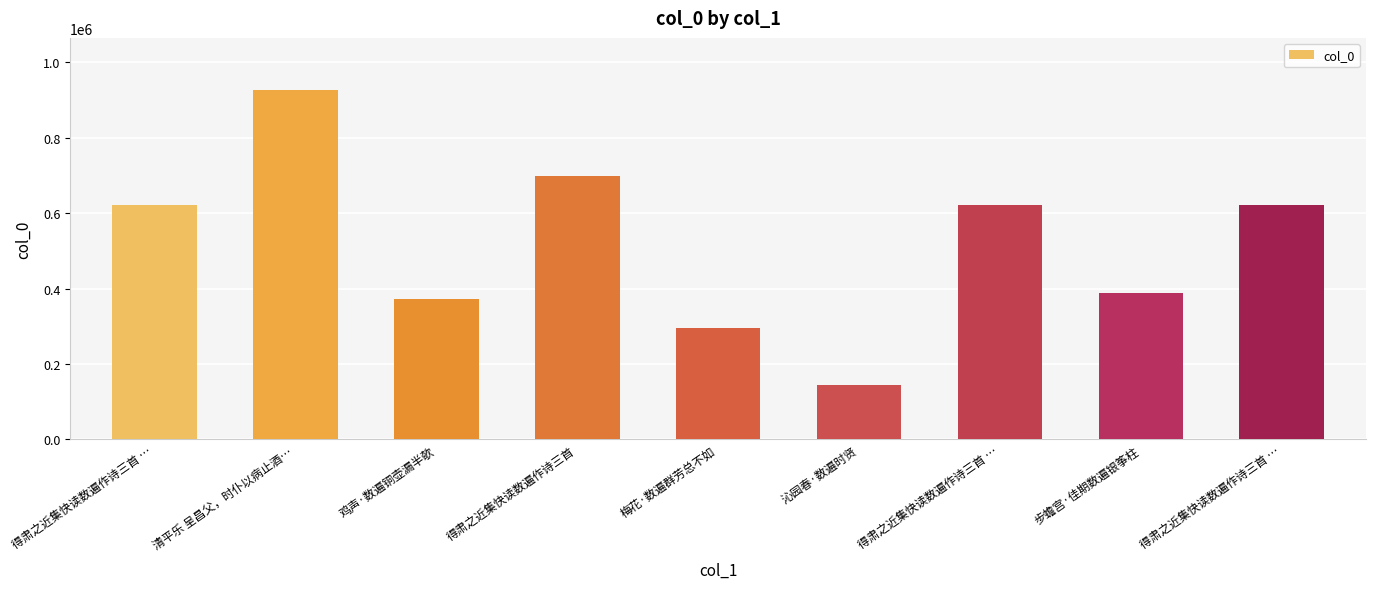

What is the value of the 6th bar from the left?

143513